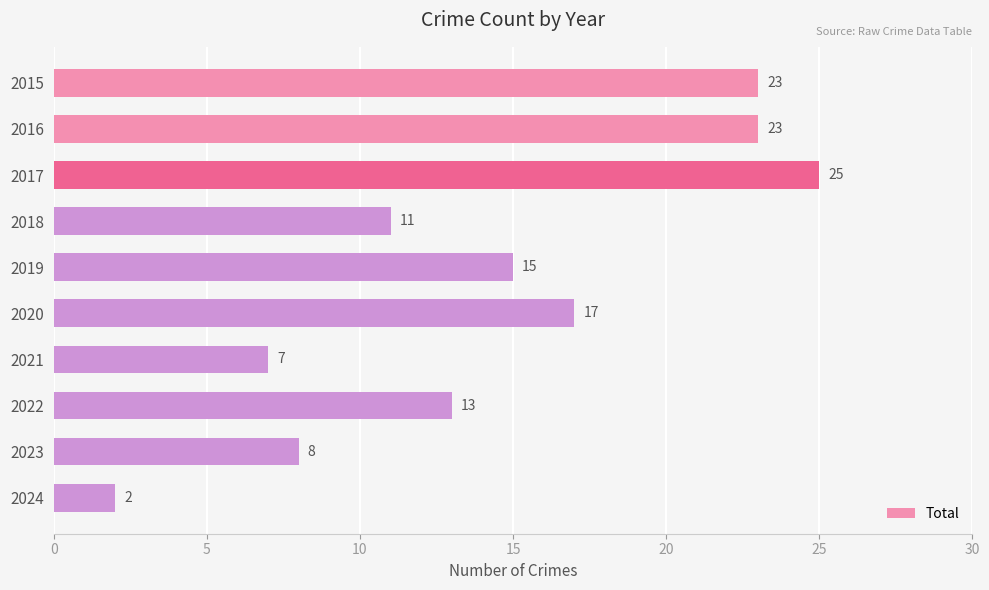

Does the chart contain stacked bars?

No